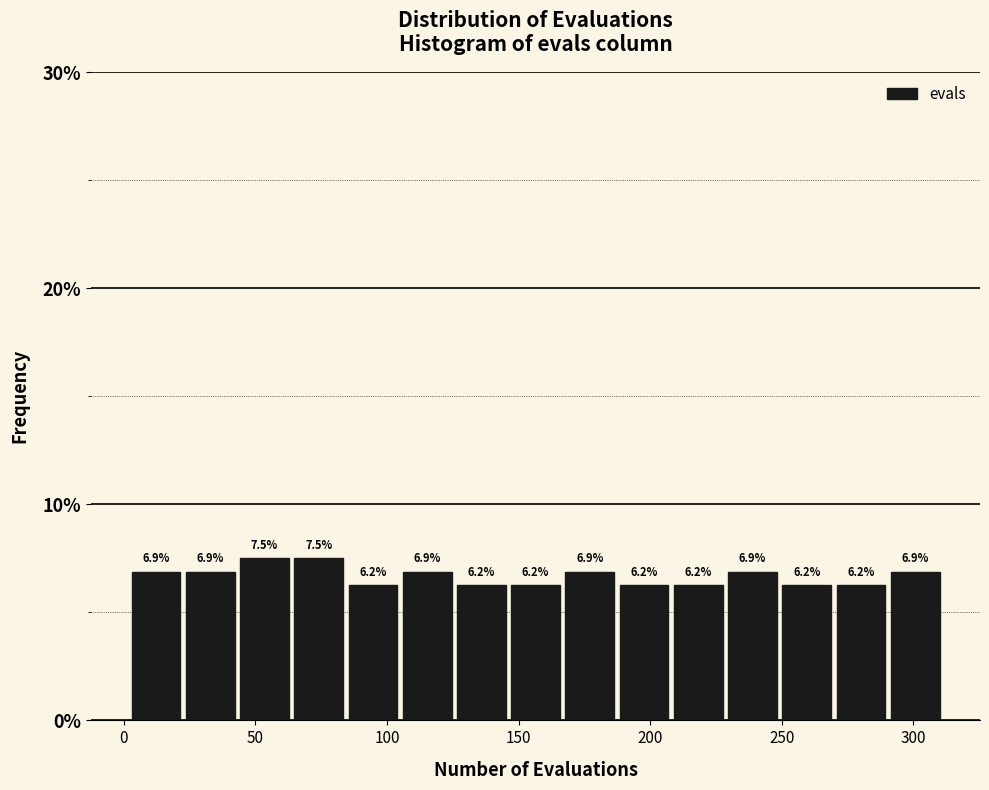

What is the height of the bar covering 85 to 105 on the x-axis? The bar edges are not printed on the chart, so give them approximately, as read against the axis.

6.2